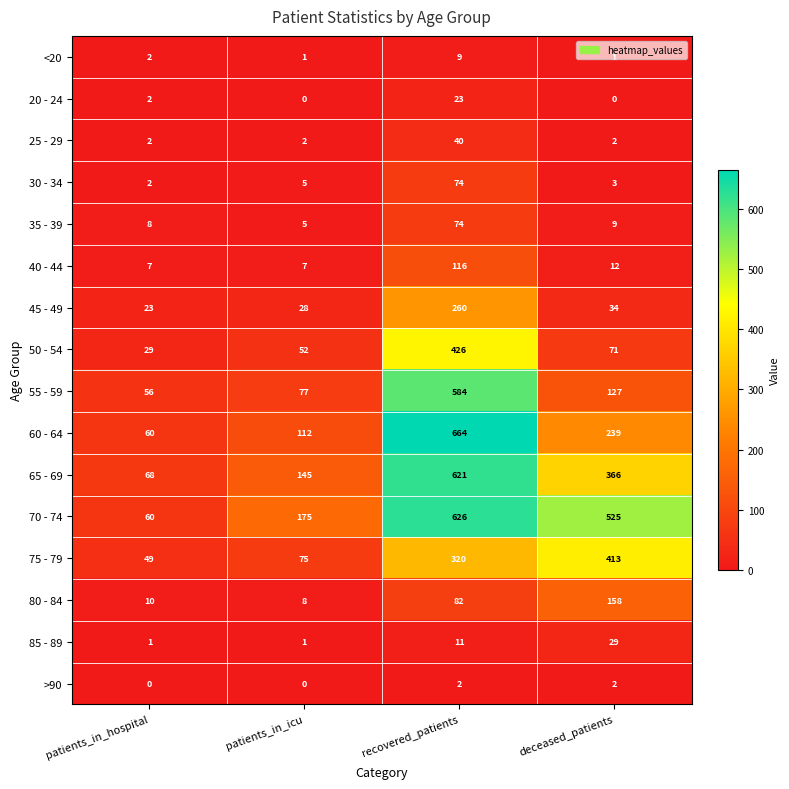

Between recovered_patients and deceased_patients, which series saw the biggest shift?

55 - 59